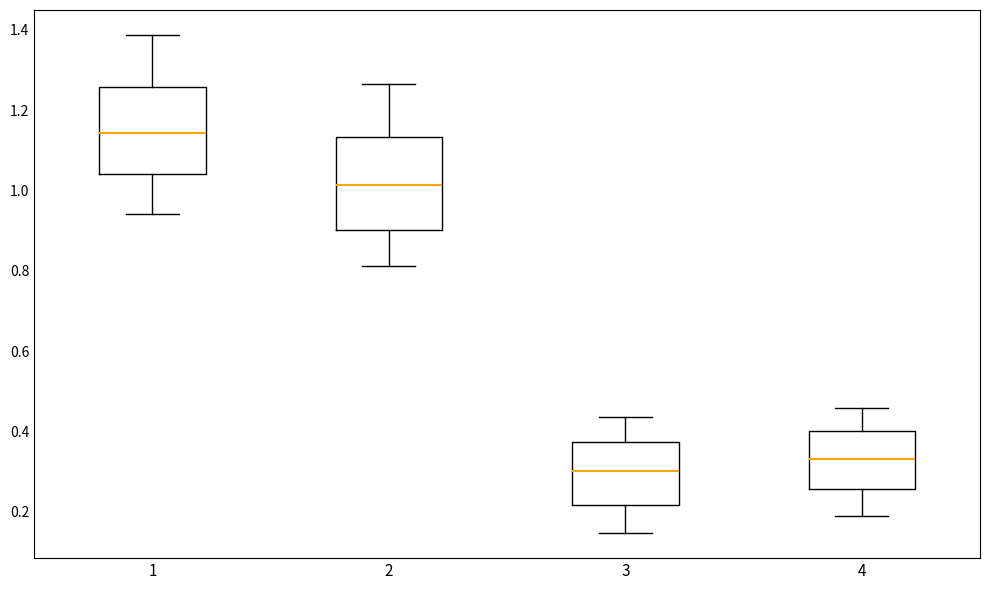

Reading left to right, transcribe this box plot: for each box, give where its median line is, the range the box spans, and where its two whiskers end, as read against the y-axis. The values are not printed on the chart, so give them approximately, as read against the axis.

1: median 1.14, box 1.04 to 1.26, whiskers 0.94 to 1.38
2: median 1.02, box 0.90 to 1.14, whiskers 0.82 to 1.26
3: median 0.30, box 0.22 to 0.38, whiskers 0.14 to 0.44
4: median 0.34, box 0.26 to 0.40, whiskers 0.18 to 0.46